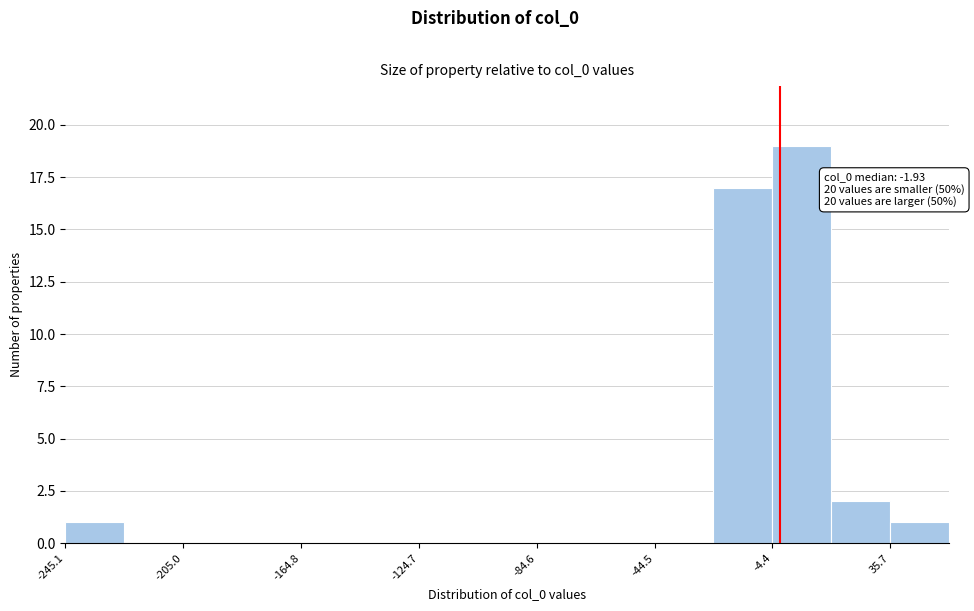

Over which range of the x-axis is the bar tallest?

-5 to 15